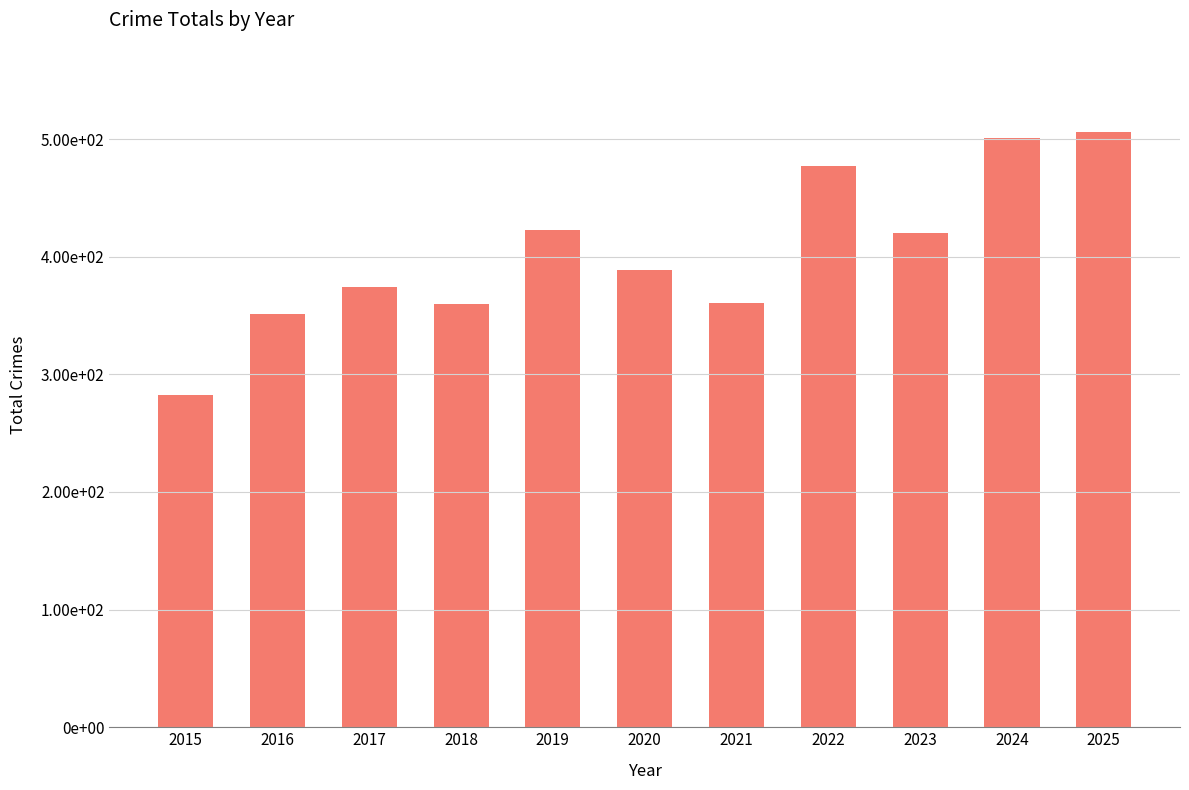

How many categories are shown in the chart?

11